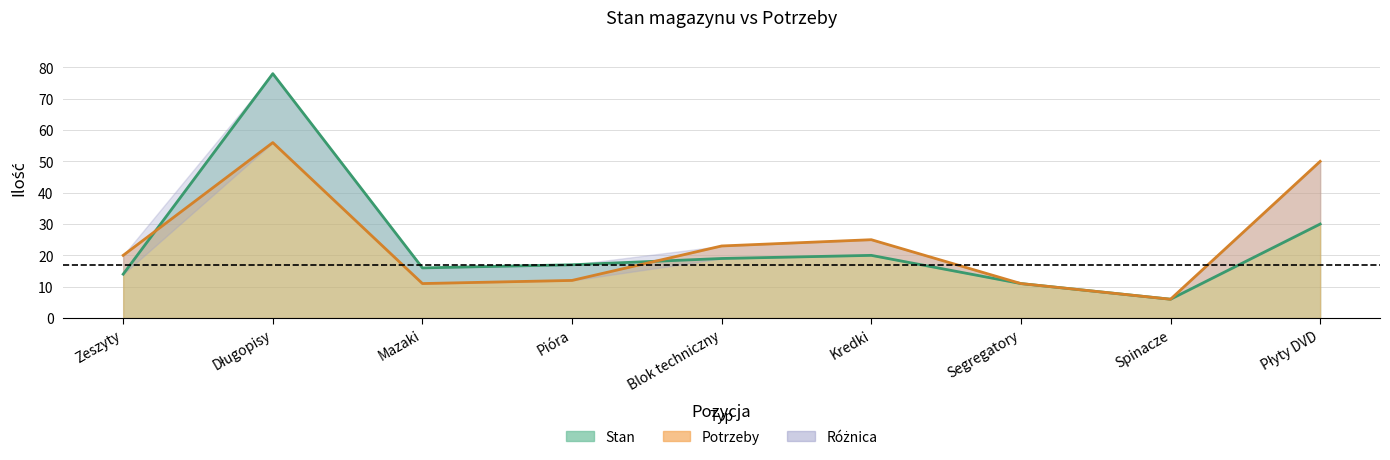

At Długopisy, list the series in order from largest to smallest.

Stan, Potrzeby